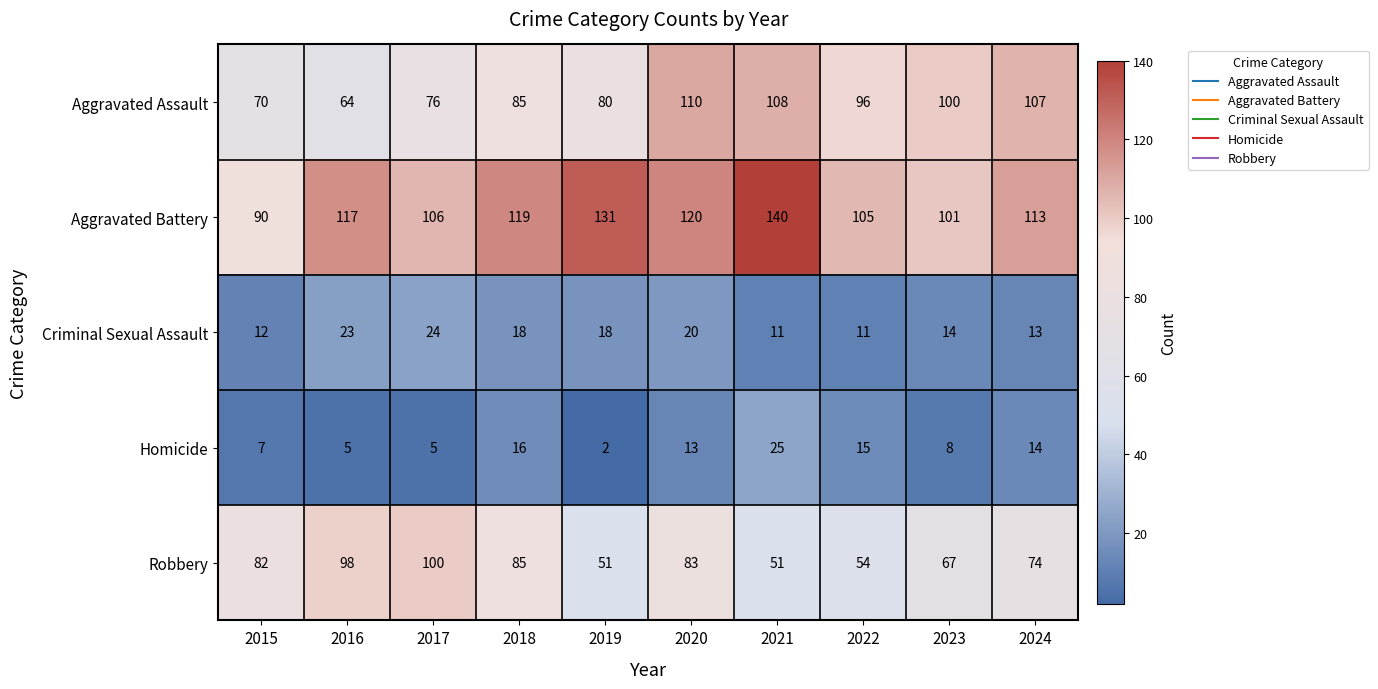

Rank the series by their maximum value, from highest to lowest.

Aggravated Battery, Aggravated Assault, Robbery, Homicide, Criminal Sexual Assault